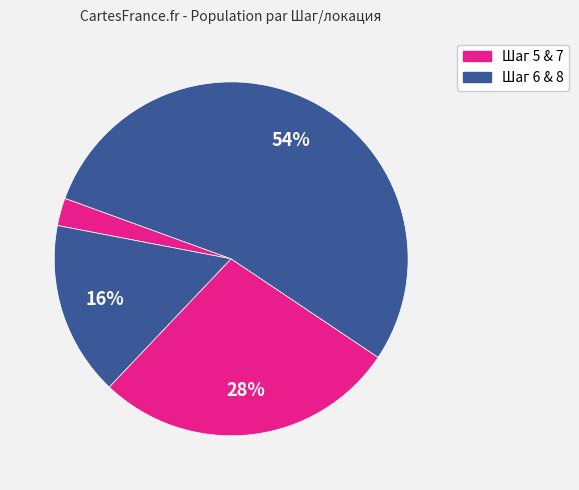

How many slices are in this pie chart?

4